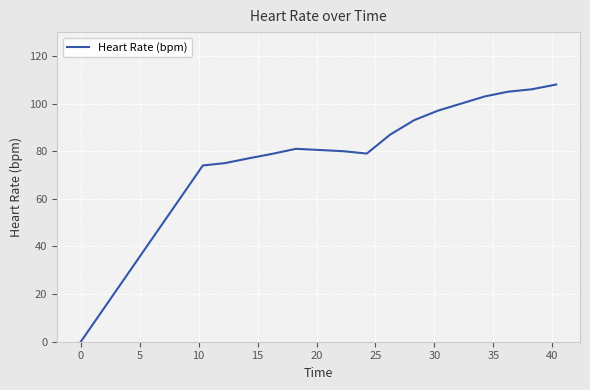

How many lines are shown in the chart?

1